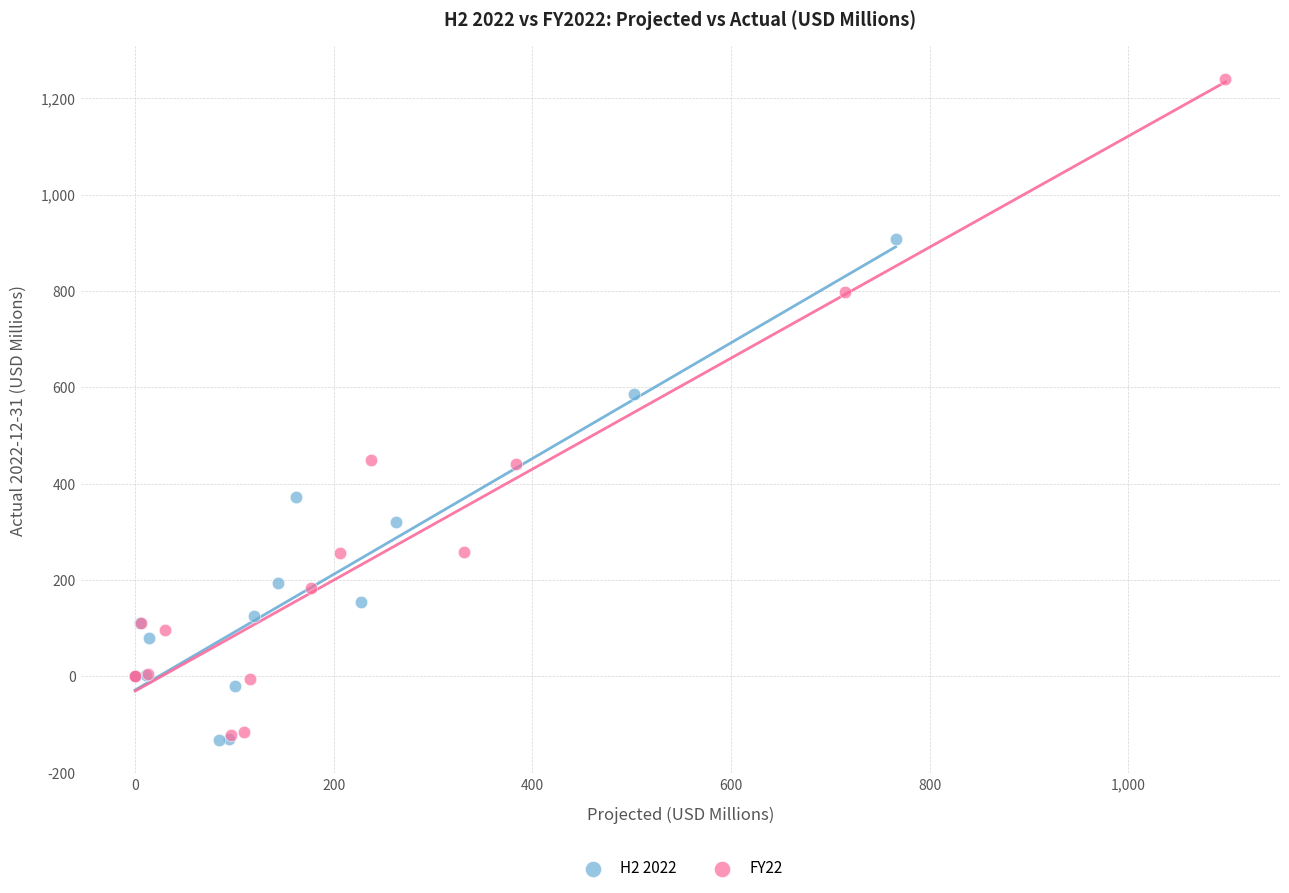

Which series reaches the maximum Y coordinate?

FY22